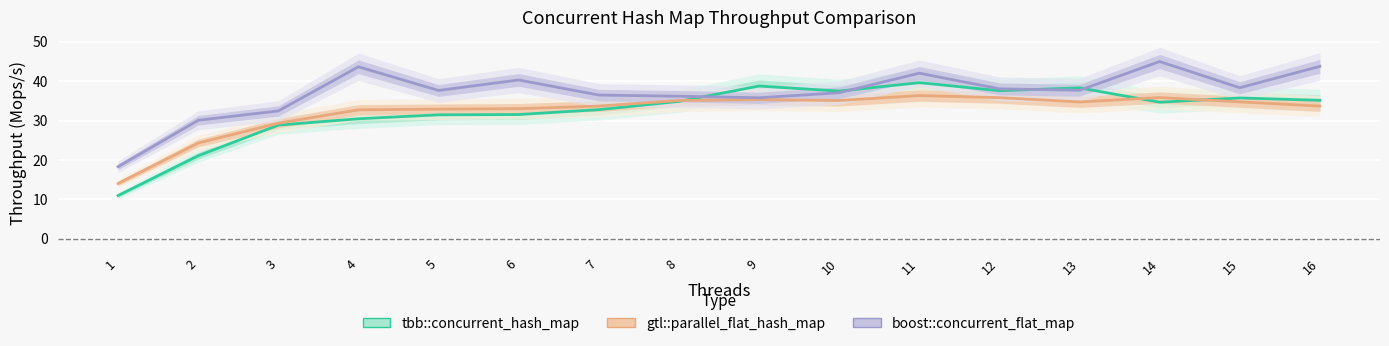

How many values in the boost::concurrent_flat_map series exceed 37?

10